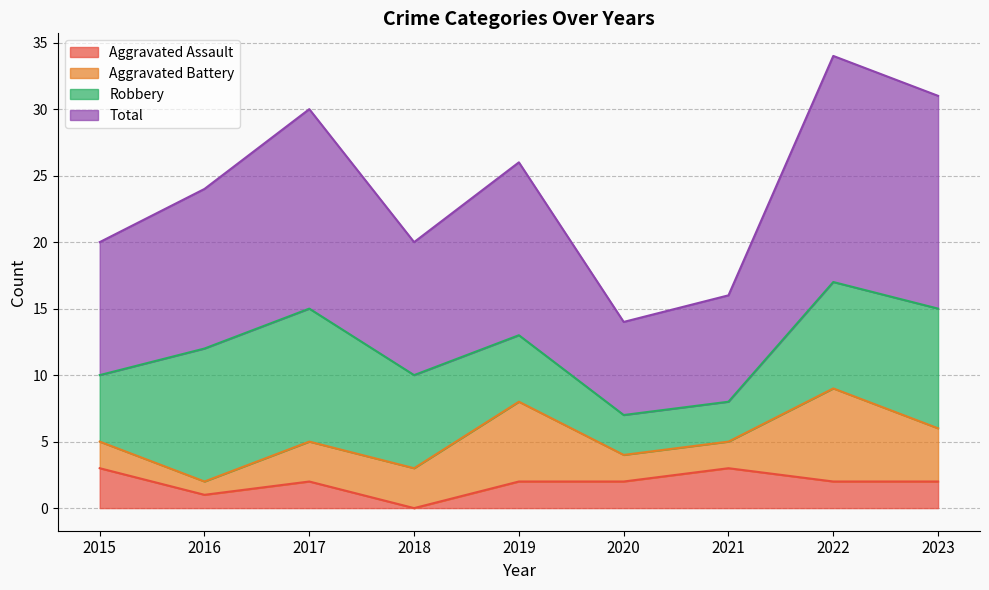

Which category has the lowest value in the Aggravated Assault series?

2018